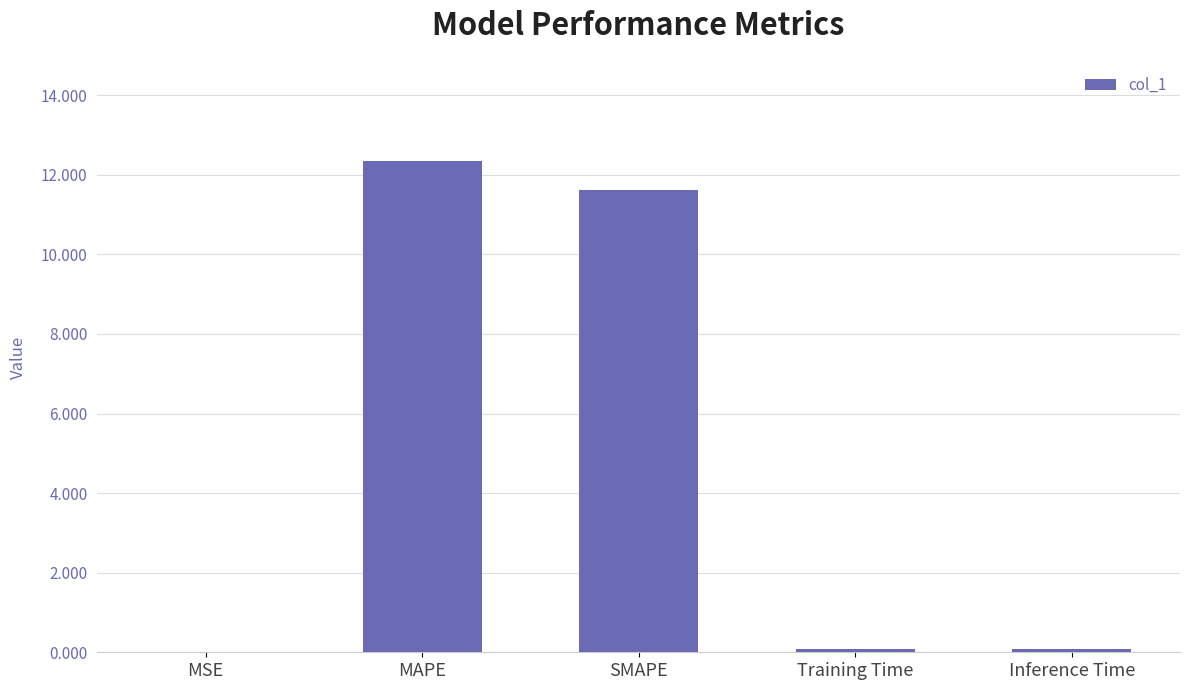

The chart shows a value of 3.5 at MAPE. True or false?

False